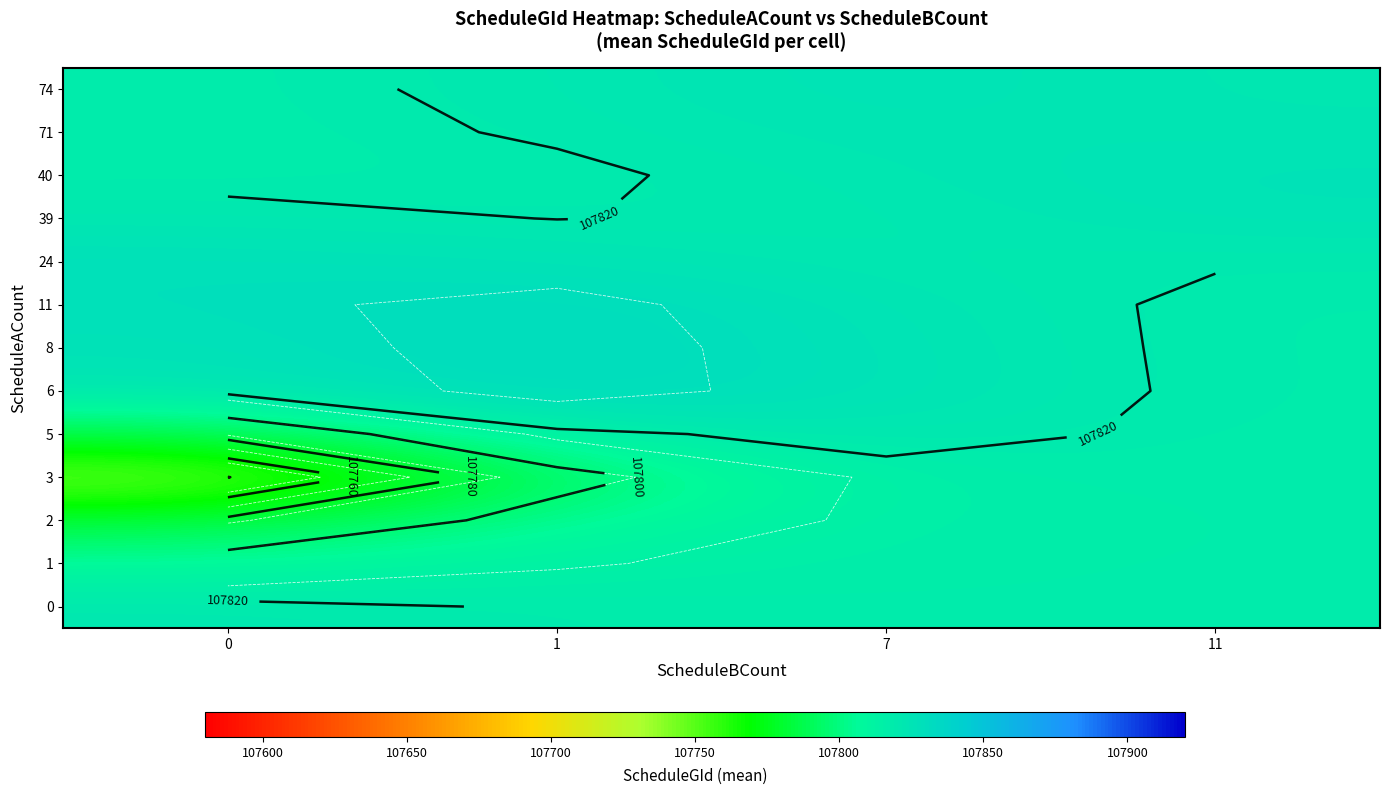

What is the spread (max minus min) of values at 0?

88.8